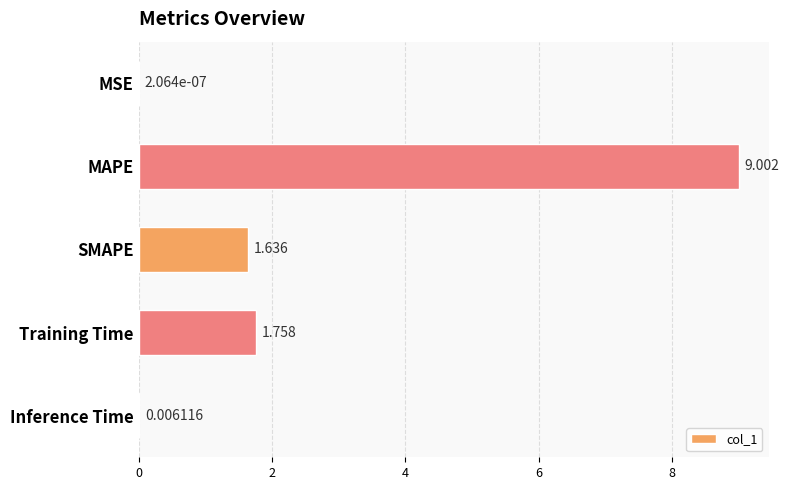

At which category does the chart reach its peak across all series?

MAPE